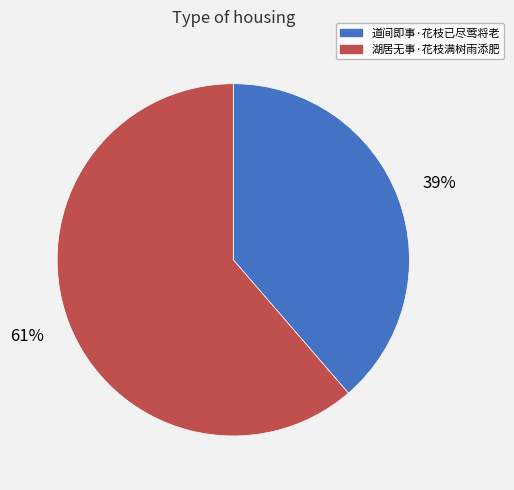

To the nearest percent, what is the average slice percentage?

50%